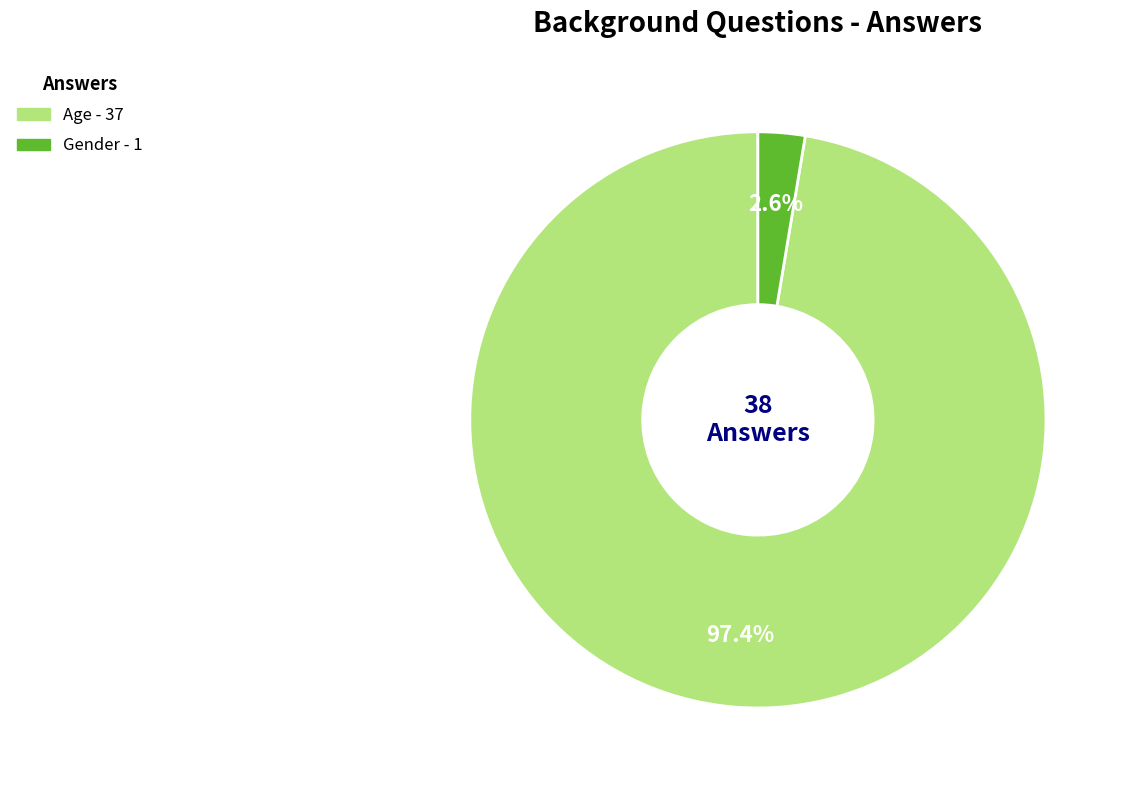

True or false: Gender accounts for 3% of the total.

True